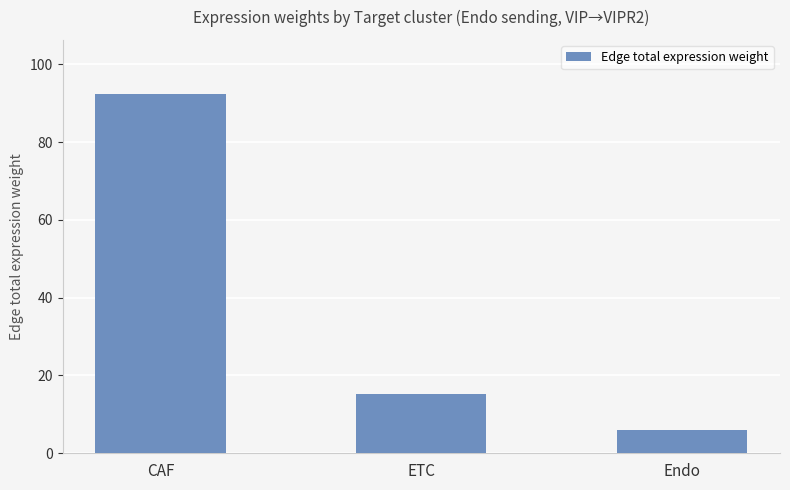

Reading left to right, what are all the values shown in this chart?

CAF=92.4	ETC=15.2	Endo=6.0